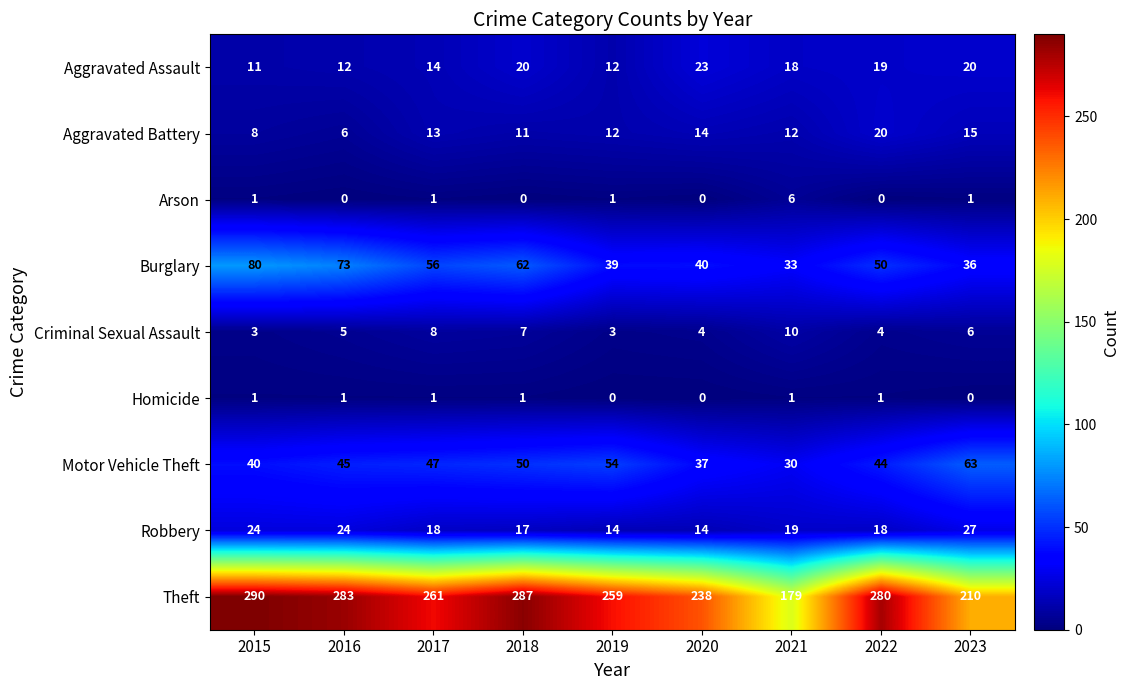

List the series in order of their peak value, highest first.

Theft, Burglary, Motor Vehicle Theft, Robbery, Aggravated Assault, Aggravated Battery, Criminal Sexual Assault, Arson, Homicide